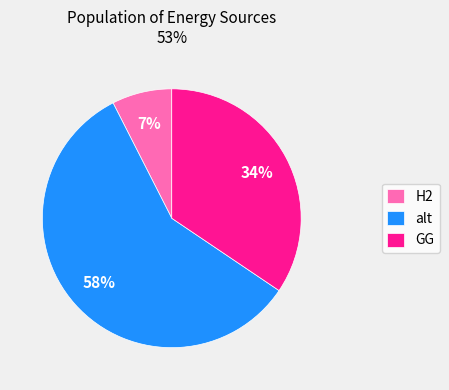

Which category has the biggest portion of the pie?

alt